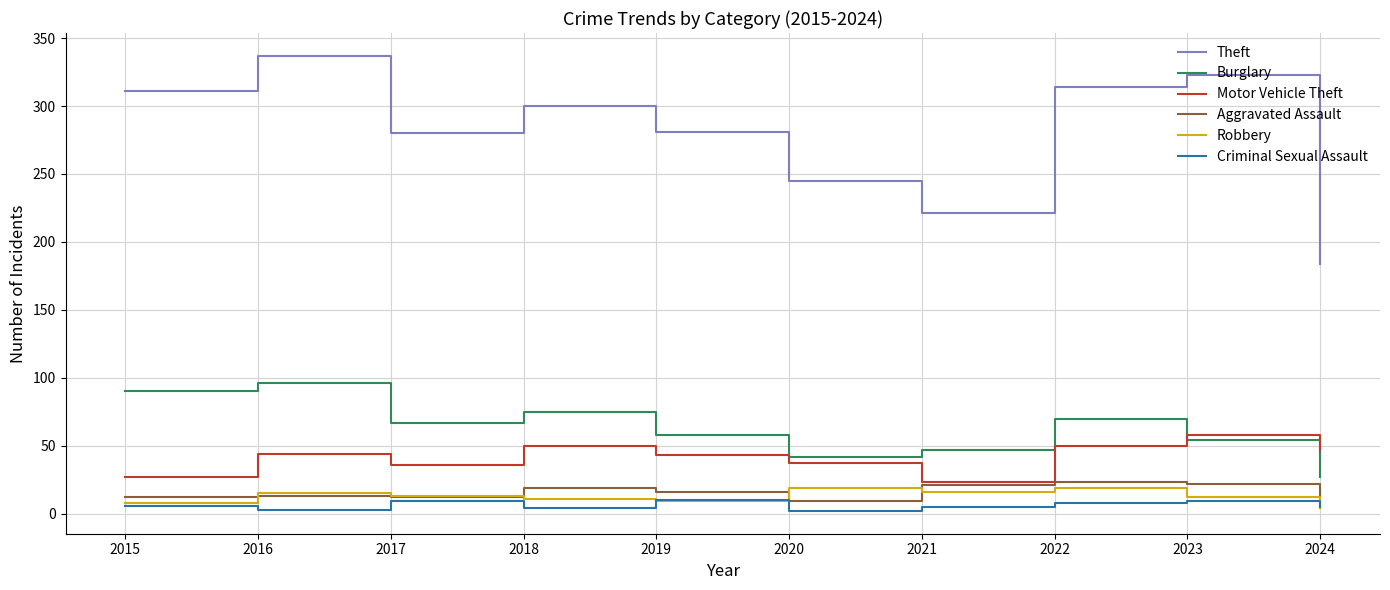

Does the chart display data point markers on the line(s)?

No